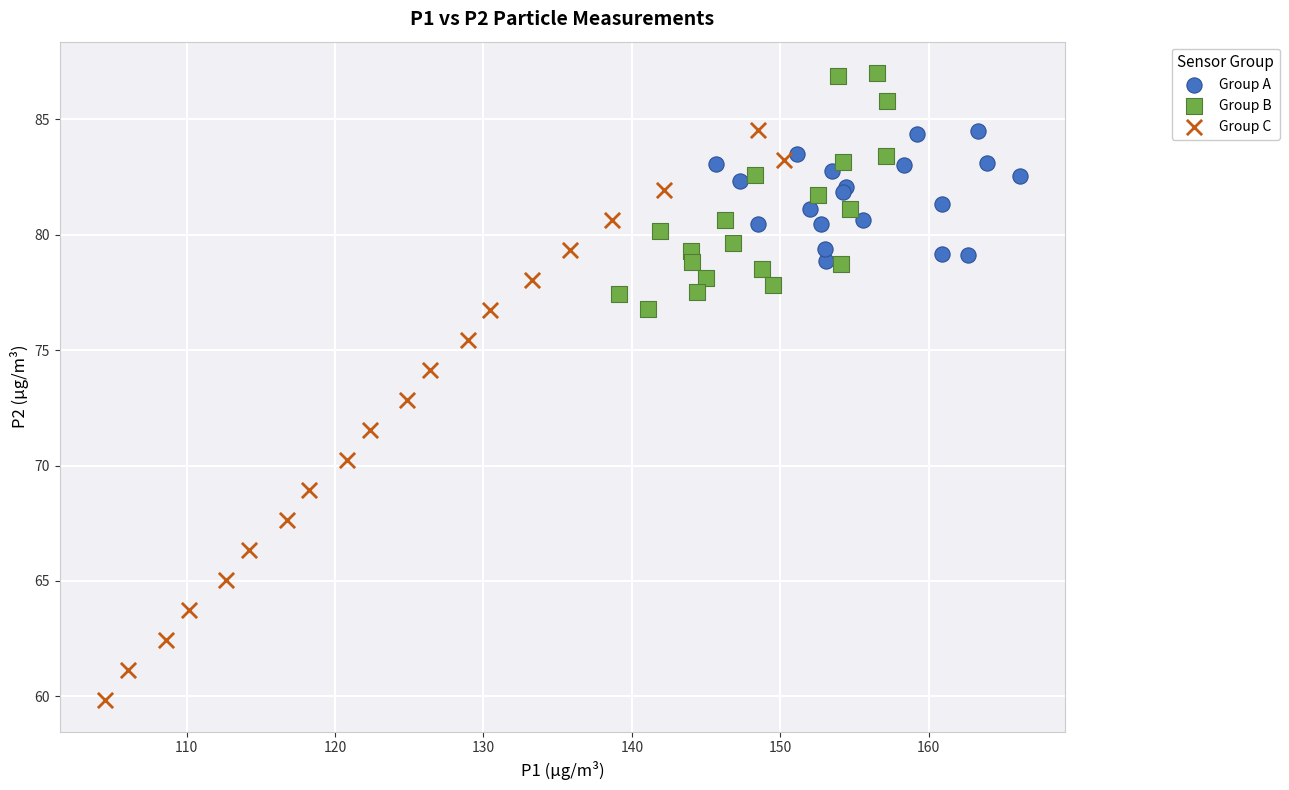

Which series reaches the maximum Y coordinate?

Group B